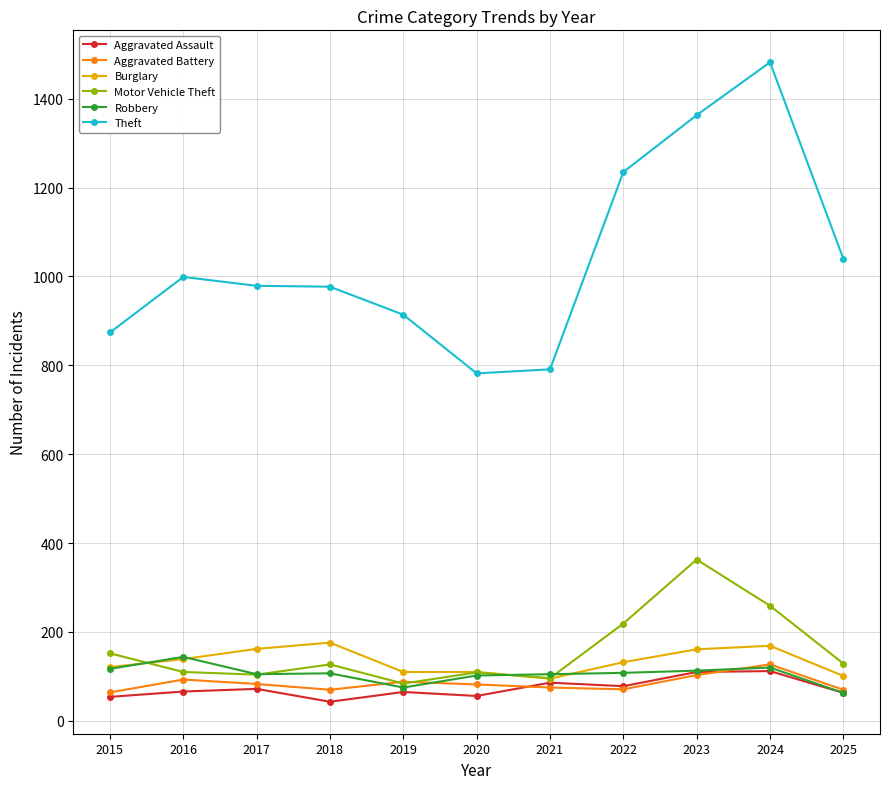

Which series has the largest range (max minus min)?

Theft